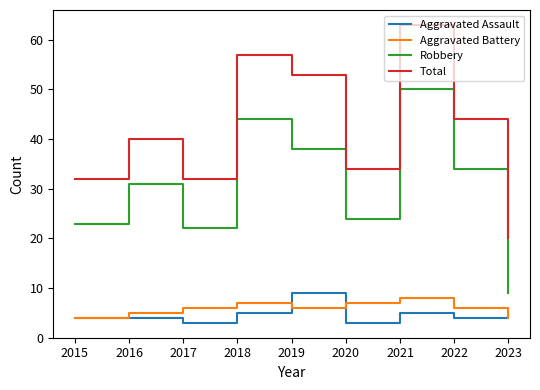

Read the Aggravated Assault value at 2015.

4